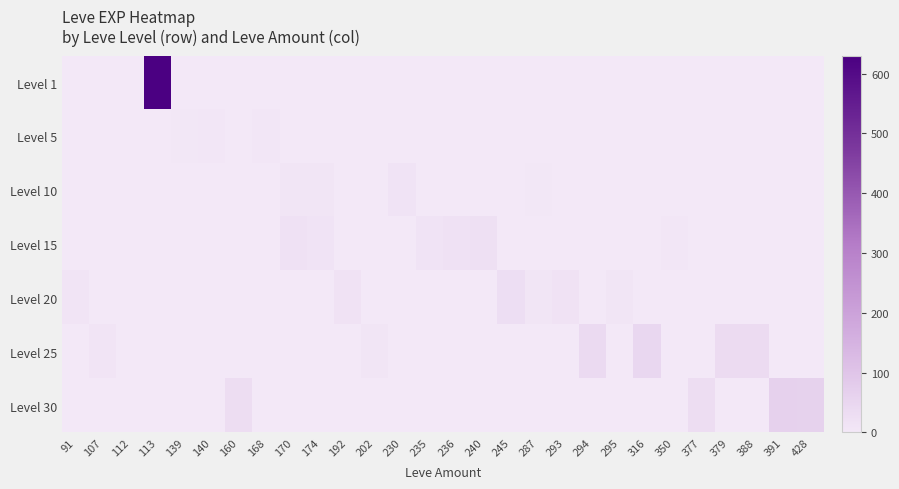

Rank the series by their maximum value, from highest to lowest.

Level 1, Level 30, Level 25, Level 20, Level 15, Level 10, Level 5